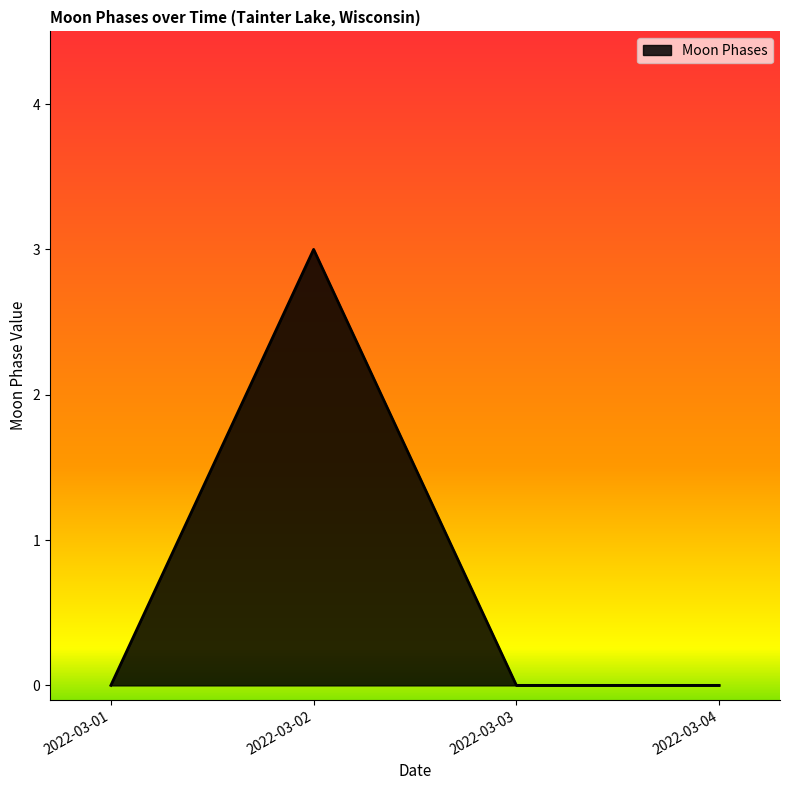

What is the sum of all values?

3